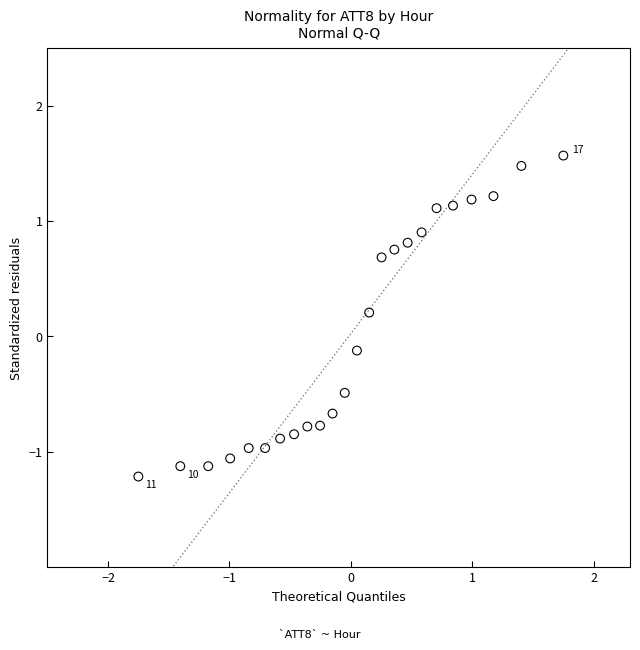

What is the range of X values (max minus min)?

3.5